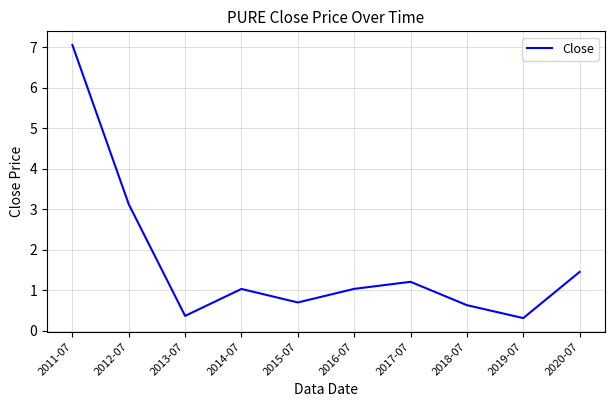

What is the smallest value displayed?

0.3